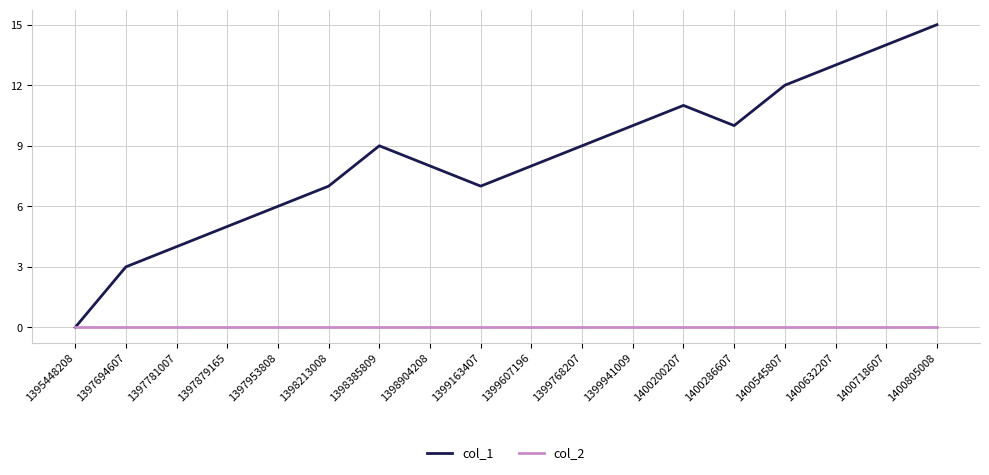

How many categories are shown in the chart?

18